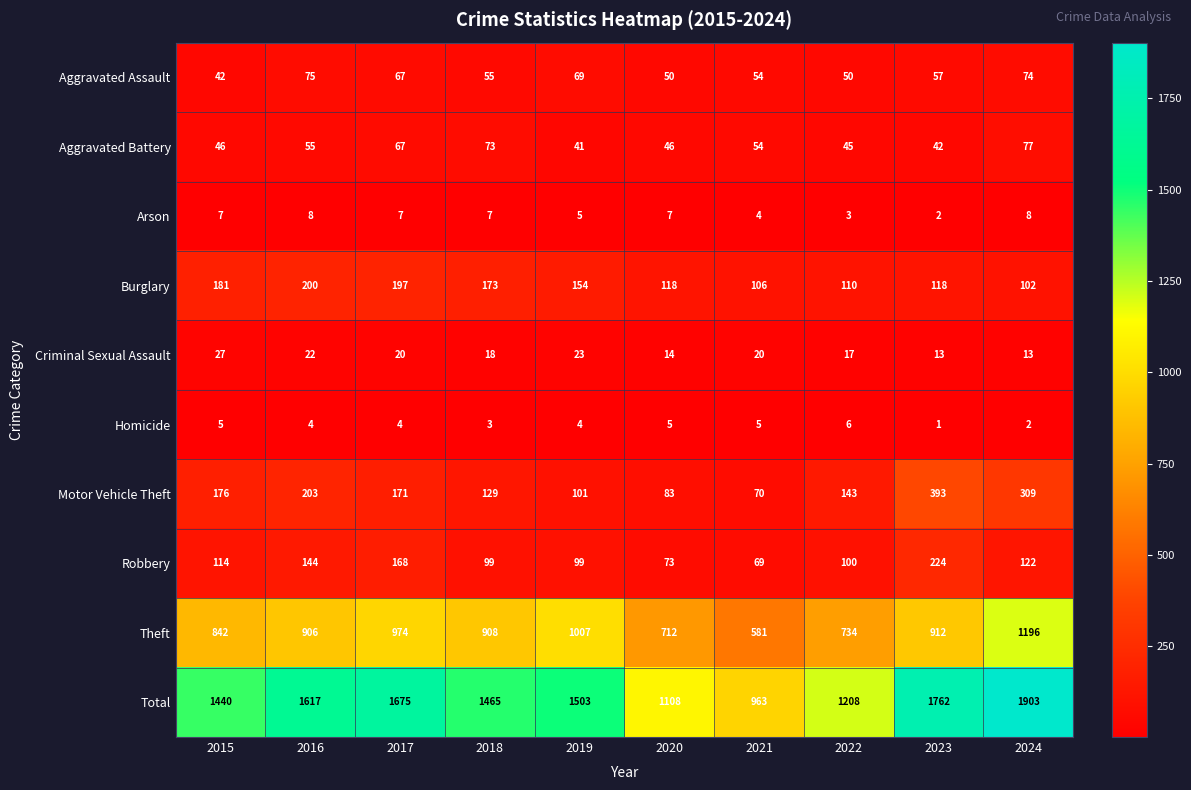

Which series has the largest range (max minus min)?

Total